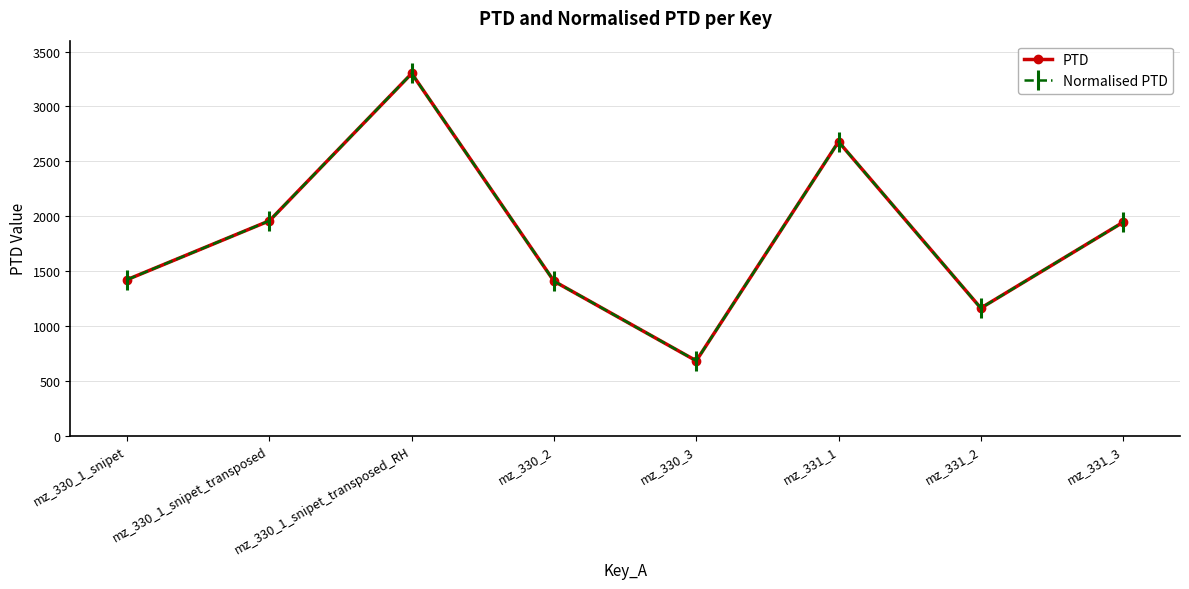

Is this an area chart (filled region under the line)?

No